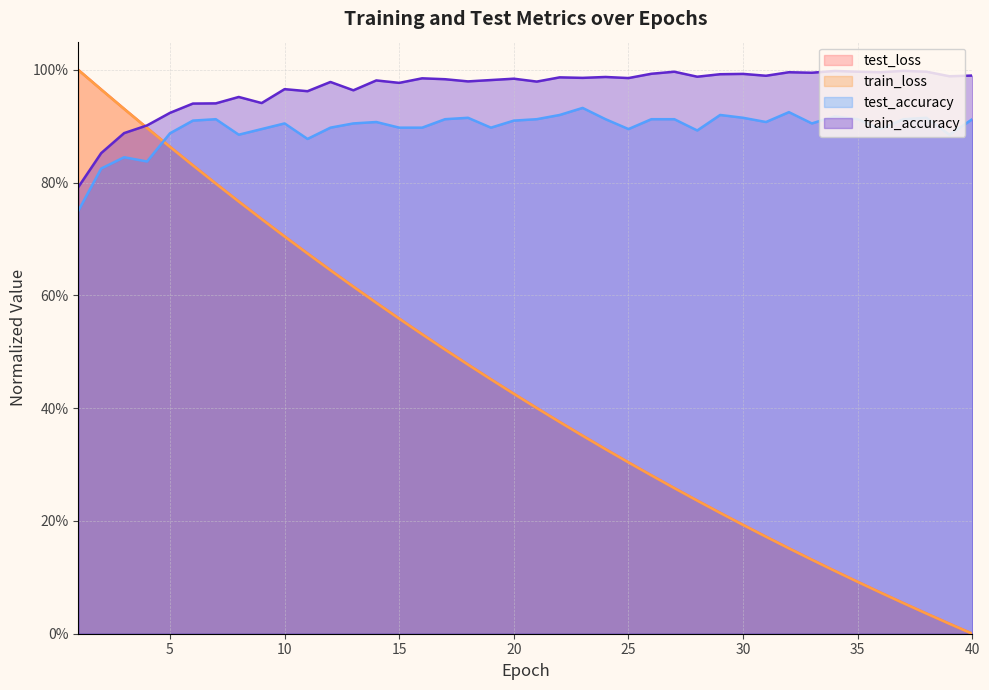

Is the value of test_loss at 37 greater than the value of train_loss at 1?

No